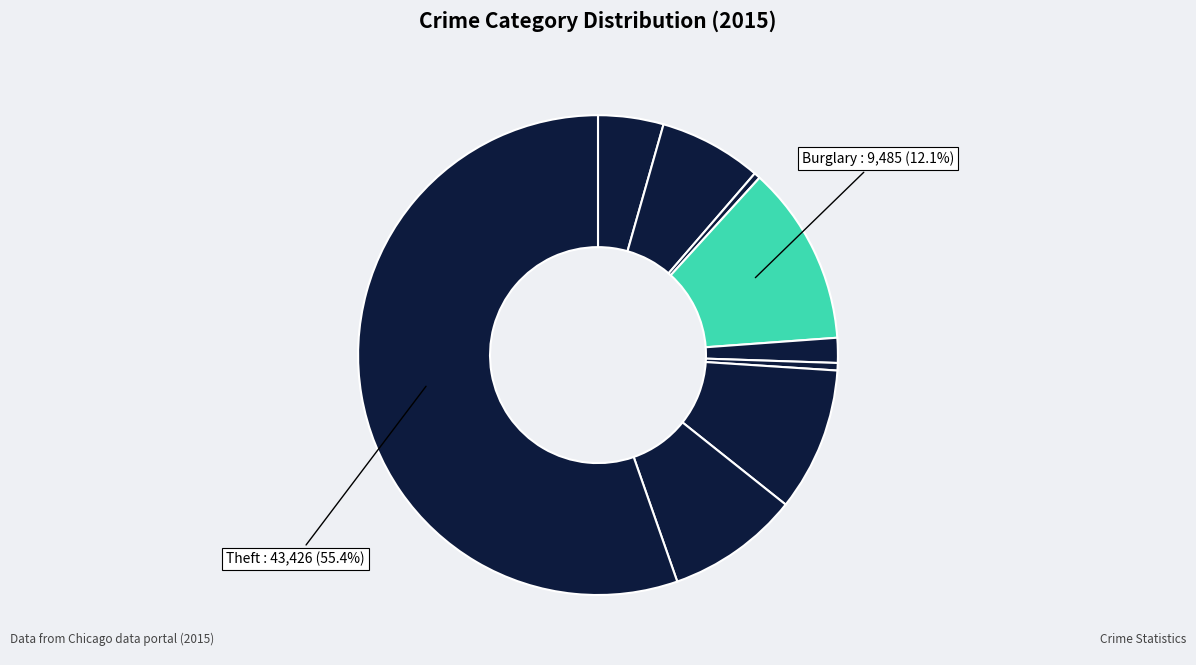

Count the number of slices in the pie.

9